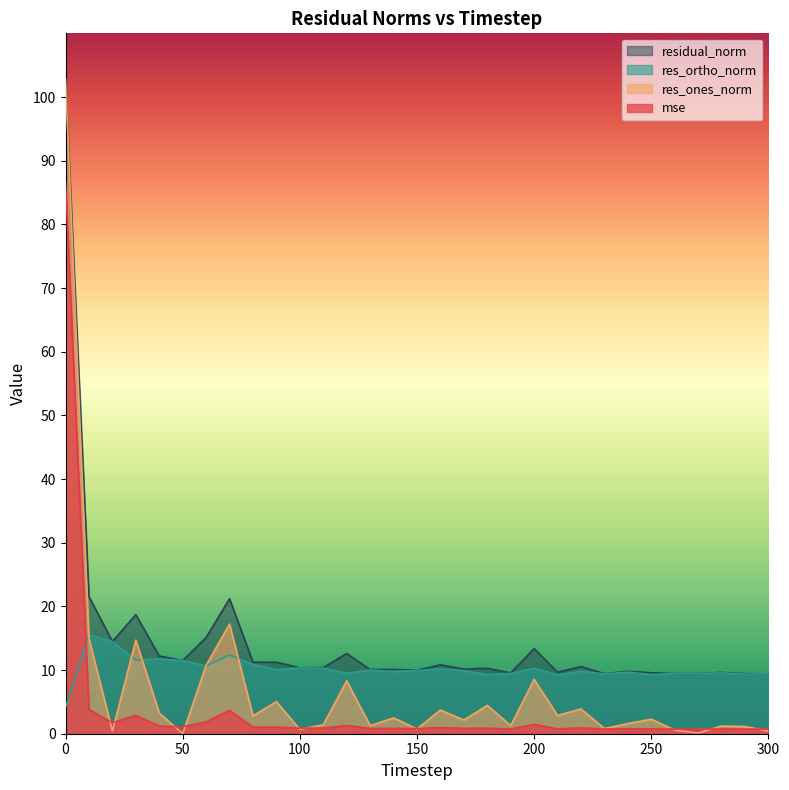

Which label corresponds to the smallest value in the chart?

50